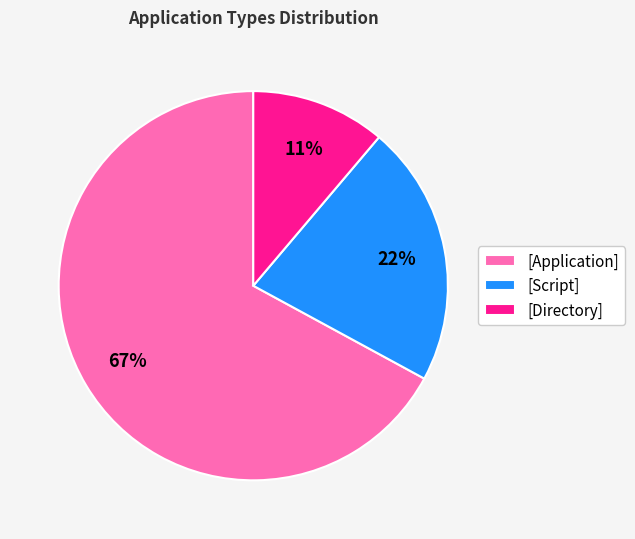

Do [Application] and [Directory] together represent more than half of the pie?

Yes